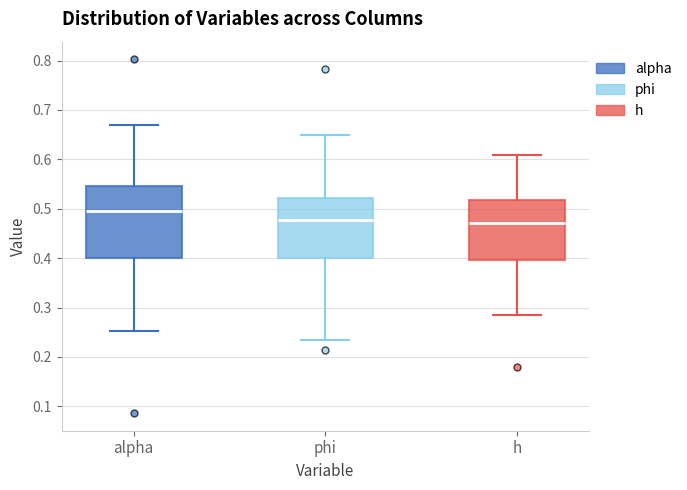

Reading left to right, transcribe this box plot: for each box, give where its median line is, the range the box spans, and where its two whiskers end, as read against the y-axis. The values are not printed on the chart, so give them approximately, as read against the axis.

alpha: median 0.50, box 0.40 to 0.55, whiskers 0.25 to 0.67
phi: median 0.48, box 0.40 to 0.52, whiskers 0.23 to 0.65
h: median 0.47, box 0.40 to 0.52, whiskers 0.29 to 0.61